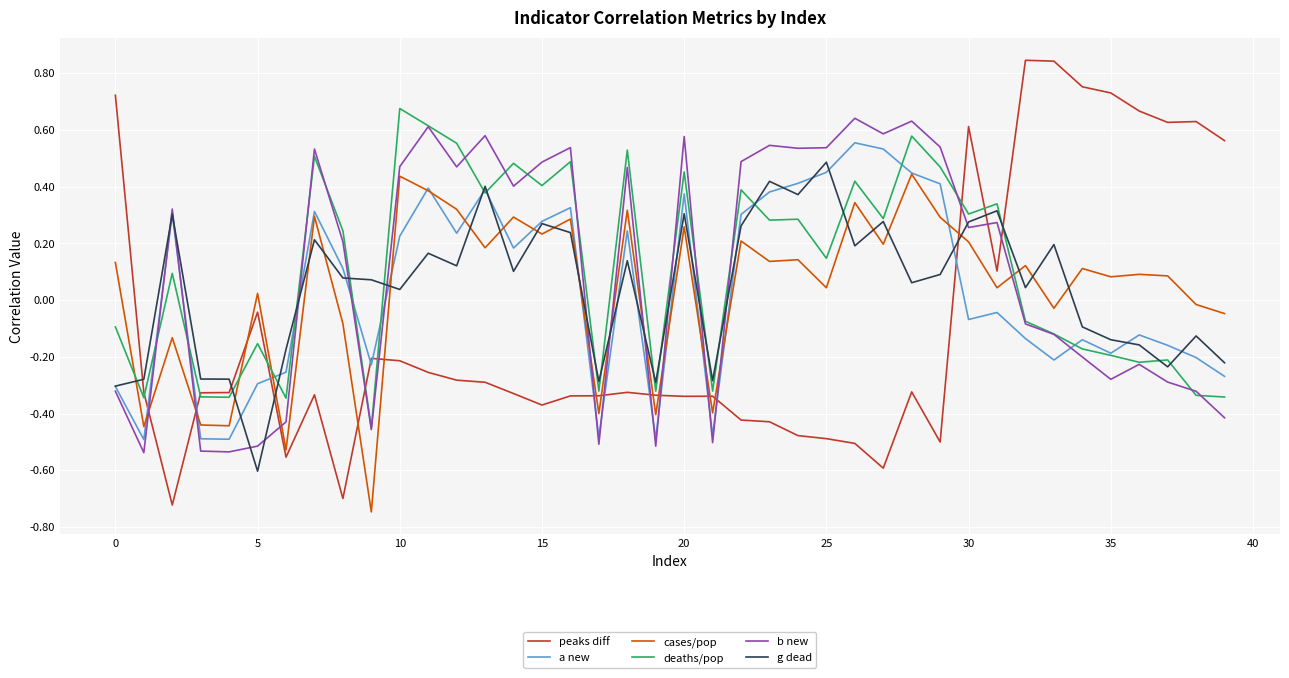

Does the chart display data point markers on the line(s)?

No